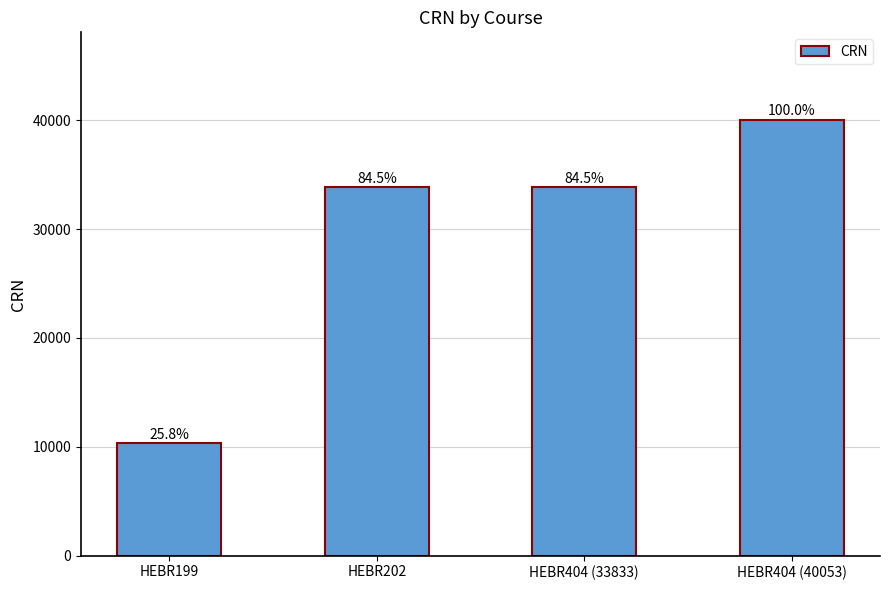

Does the chart contain any negative values?

No